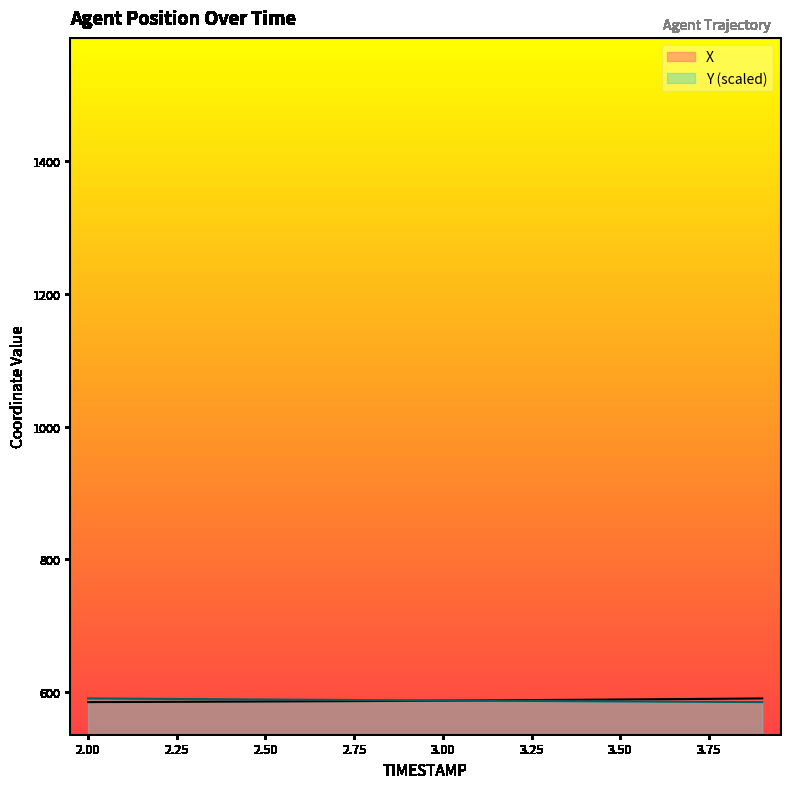

What is the smallest value displayed?

584.6